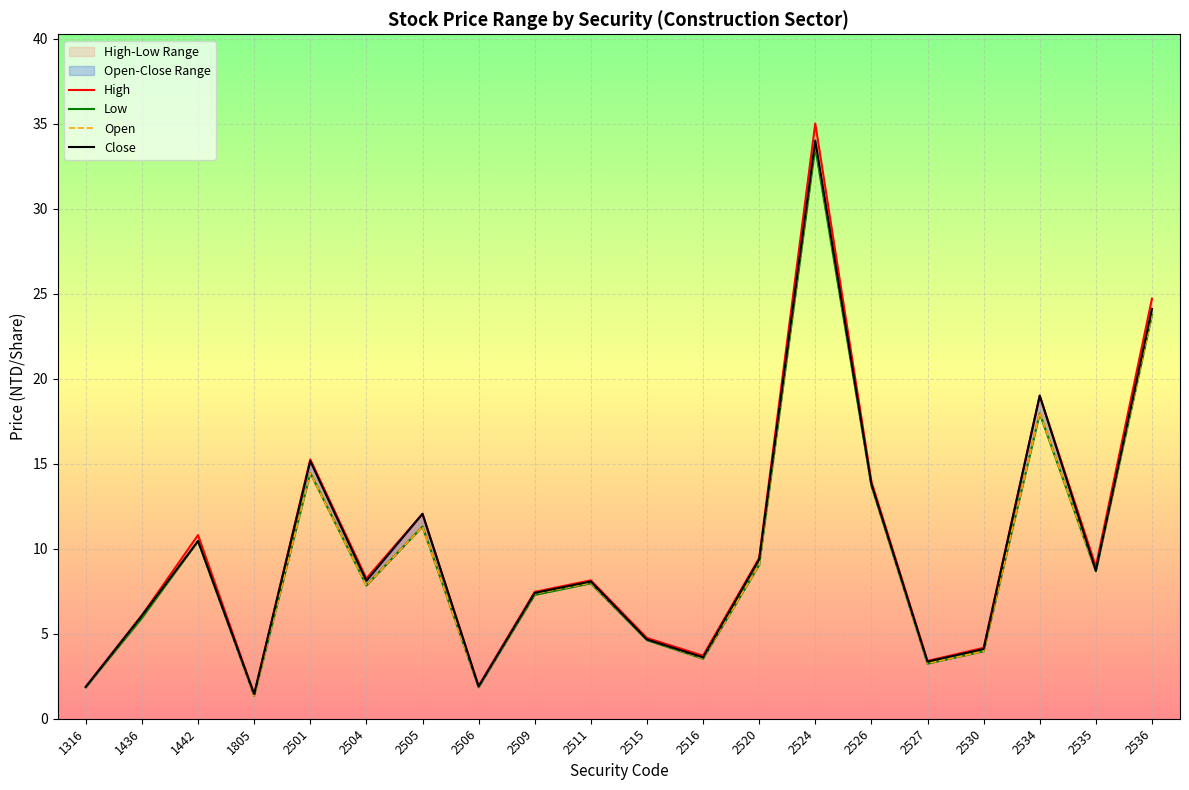

What is the value of the Close point at the 15th from the left?

13.8